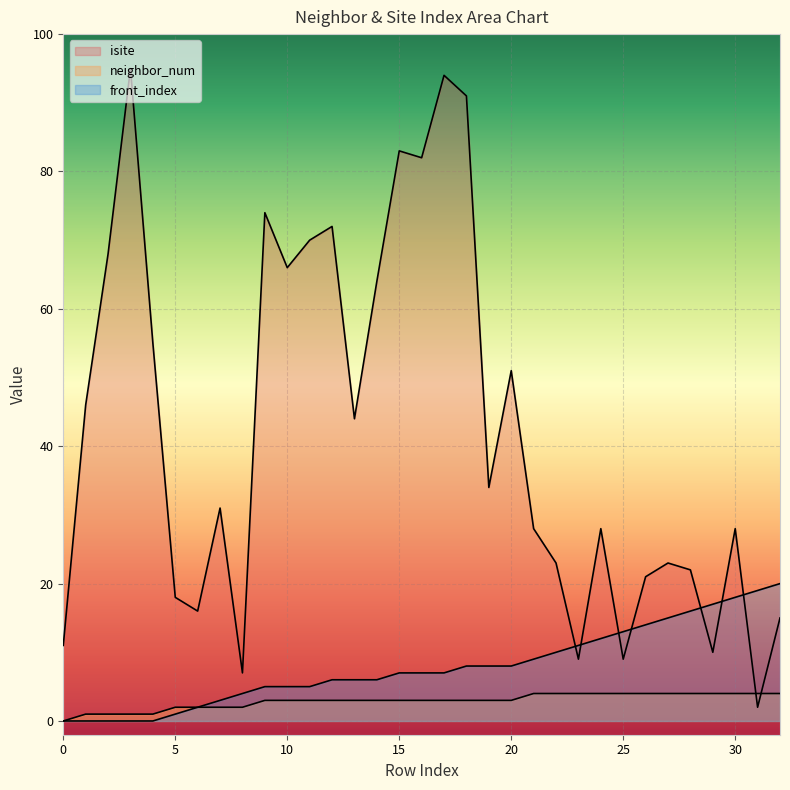

In isite, how many points are higher than both neighbors (excluding endpoints)?

10